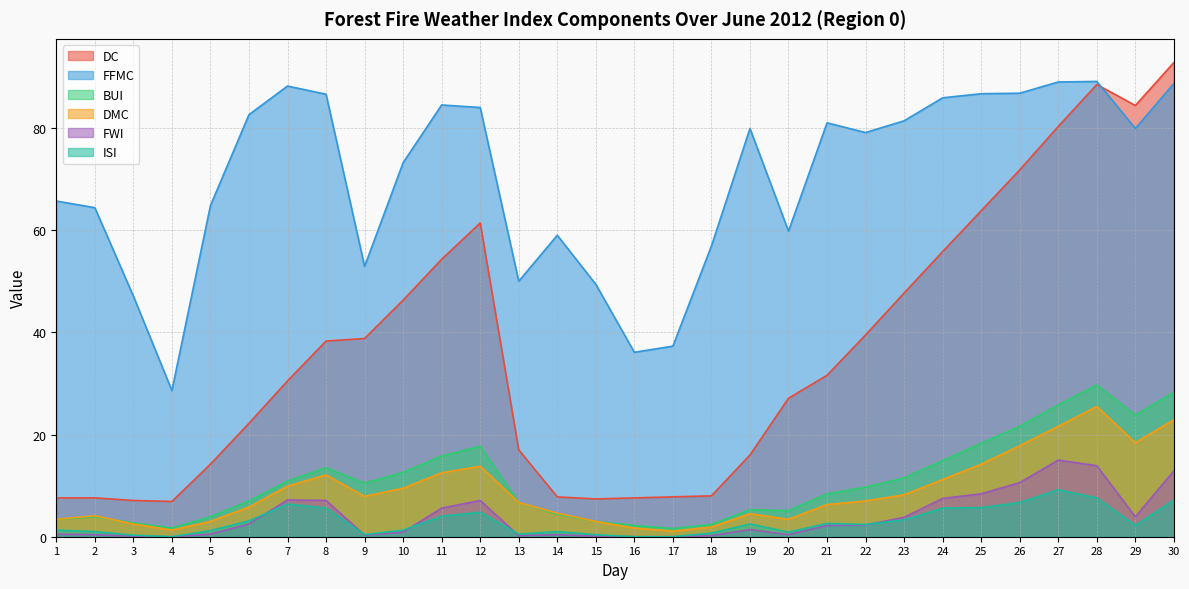

True or false: BUI has more than 2 interior local peaks.

True